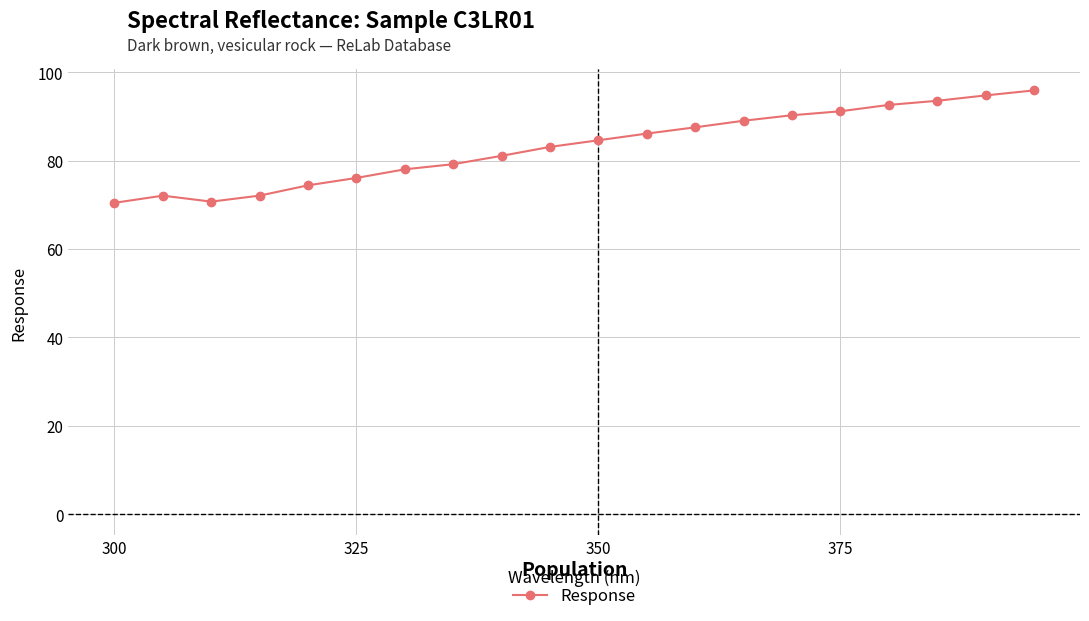

What is the average value?

83.1